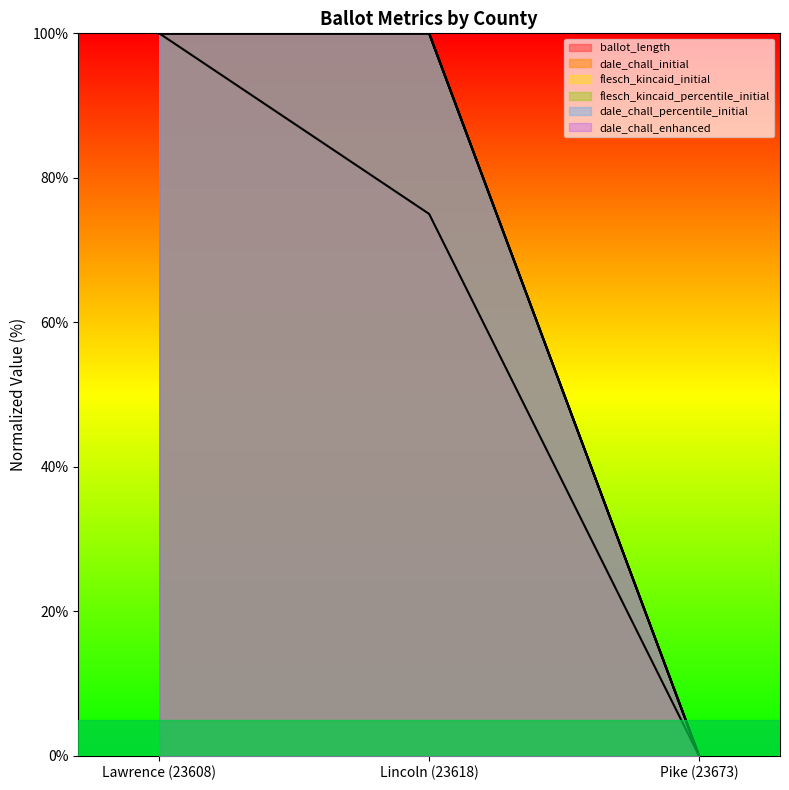

Where is flesch_kincaid_percentile_initial nearest to the value 50?

Lawrence (23608)